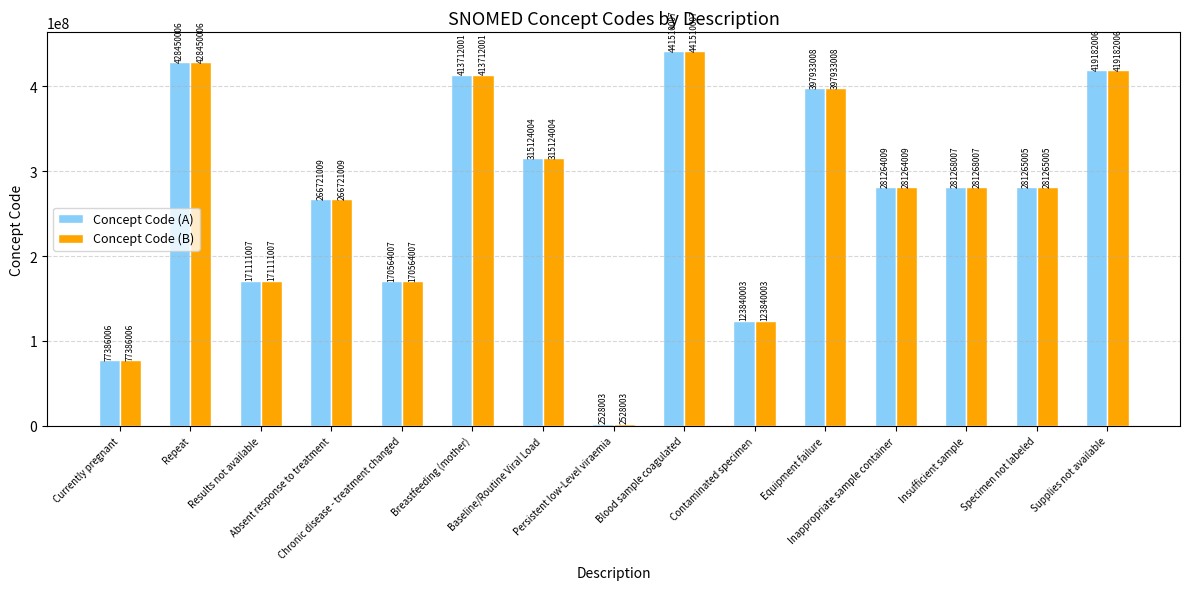

What is the difference between the maximum and second lowest values in the Concept Code (A) series?

364124001